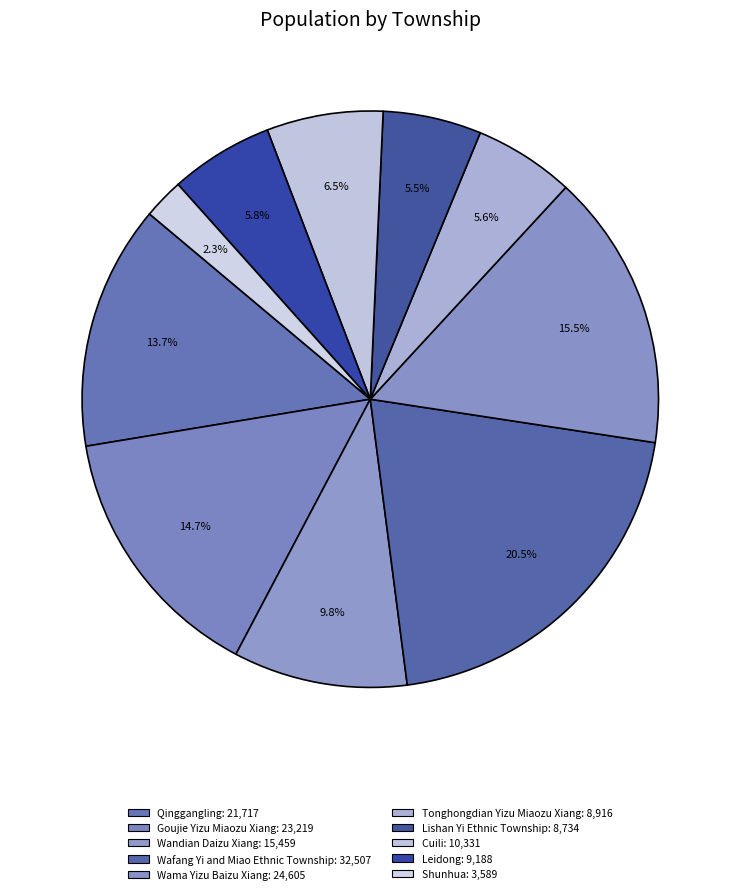

True or false: Leidong accounts for 17% of the total.

False